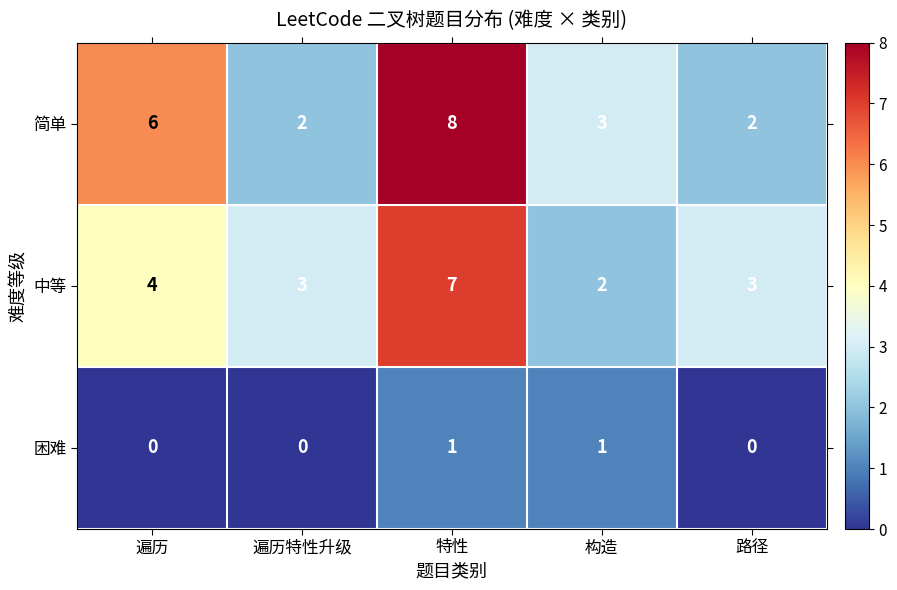

How many 中等 values are between 3 and 4?

3